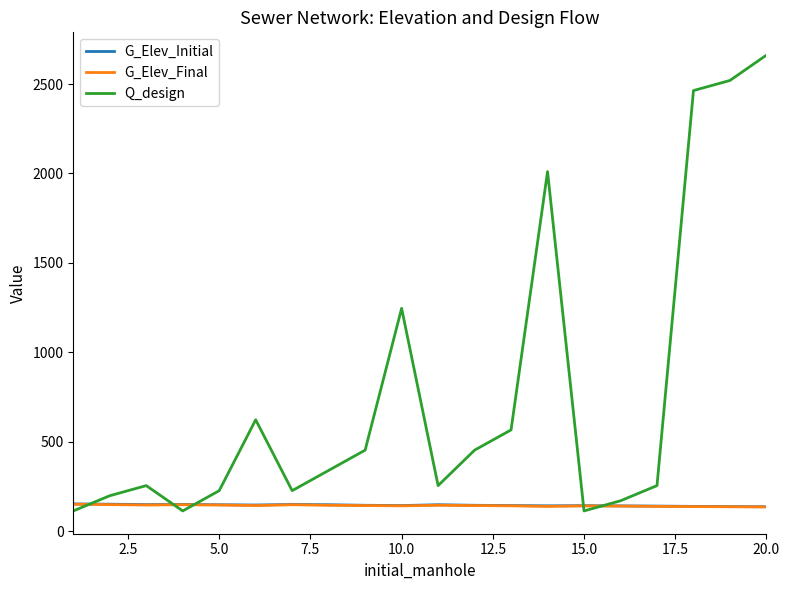

Which series has the largest range (max minus min)?

Q_design